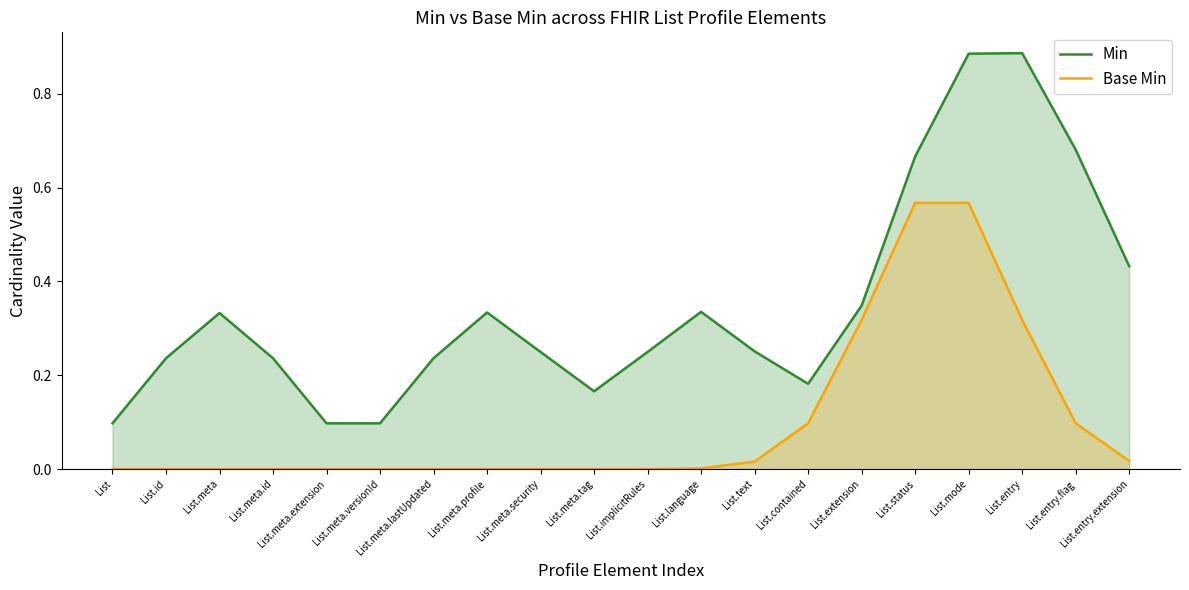

Reading left to right, what are all the values shown in this chart?

Min: List=0.1	List.id=0.2	List.meta=0.3	List.meta.id=0.2	List.meta.extension=0.1	List.meta.versionId=0.1	List.meta.lastUpdated=0.2	List.meta.profile=0.3	List.meta.security=0.2	List.meta.tag=0.2	List.implicitRules=0.2	List.language=0.3	List.text=0.3	List.contained=0.2	List.extension=0.3	List.status=0.7	List.mode=0.9	List.entry=0.9	List.entry.flag=0.7	List.entry.extension=0.4
Base Min: List=0.0	List.id=0.0	List.meta=0.0	List.meta.id=0.0	List.meta.extension=0.0	List.meta.versionId=0.0	List.meta.lastUpdated=0.0	List.meta.profile=0.0	List.meta.security=0.0	List.meta.tag=0.0	List.implicitRules=0.0	List.language=0.0	List.text=0.0	List.contained=0.1	List.extension=0.3	List.status=0.6	List.mode=0.6	List.entry=0.3	List.entry.flag=0.1	List.entry.extension=0.0